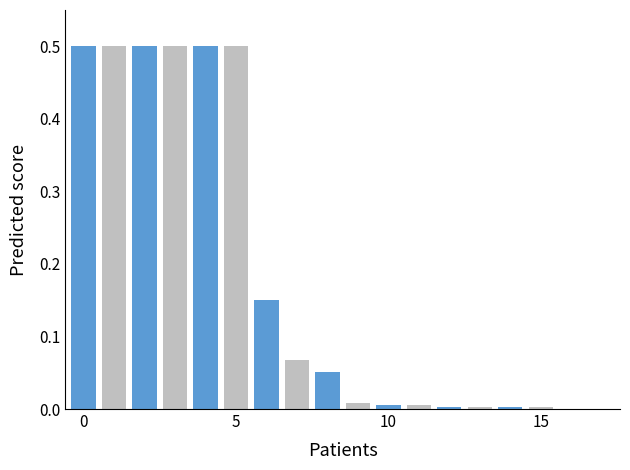

What is the greatest value displayed?

0.5